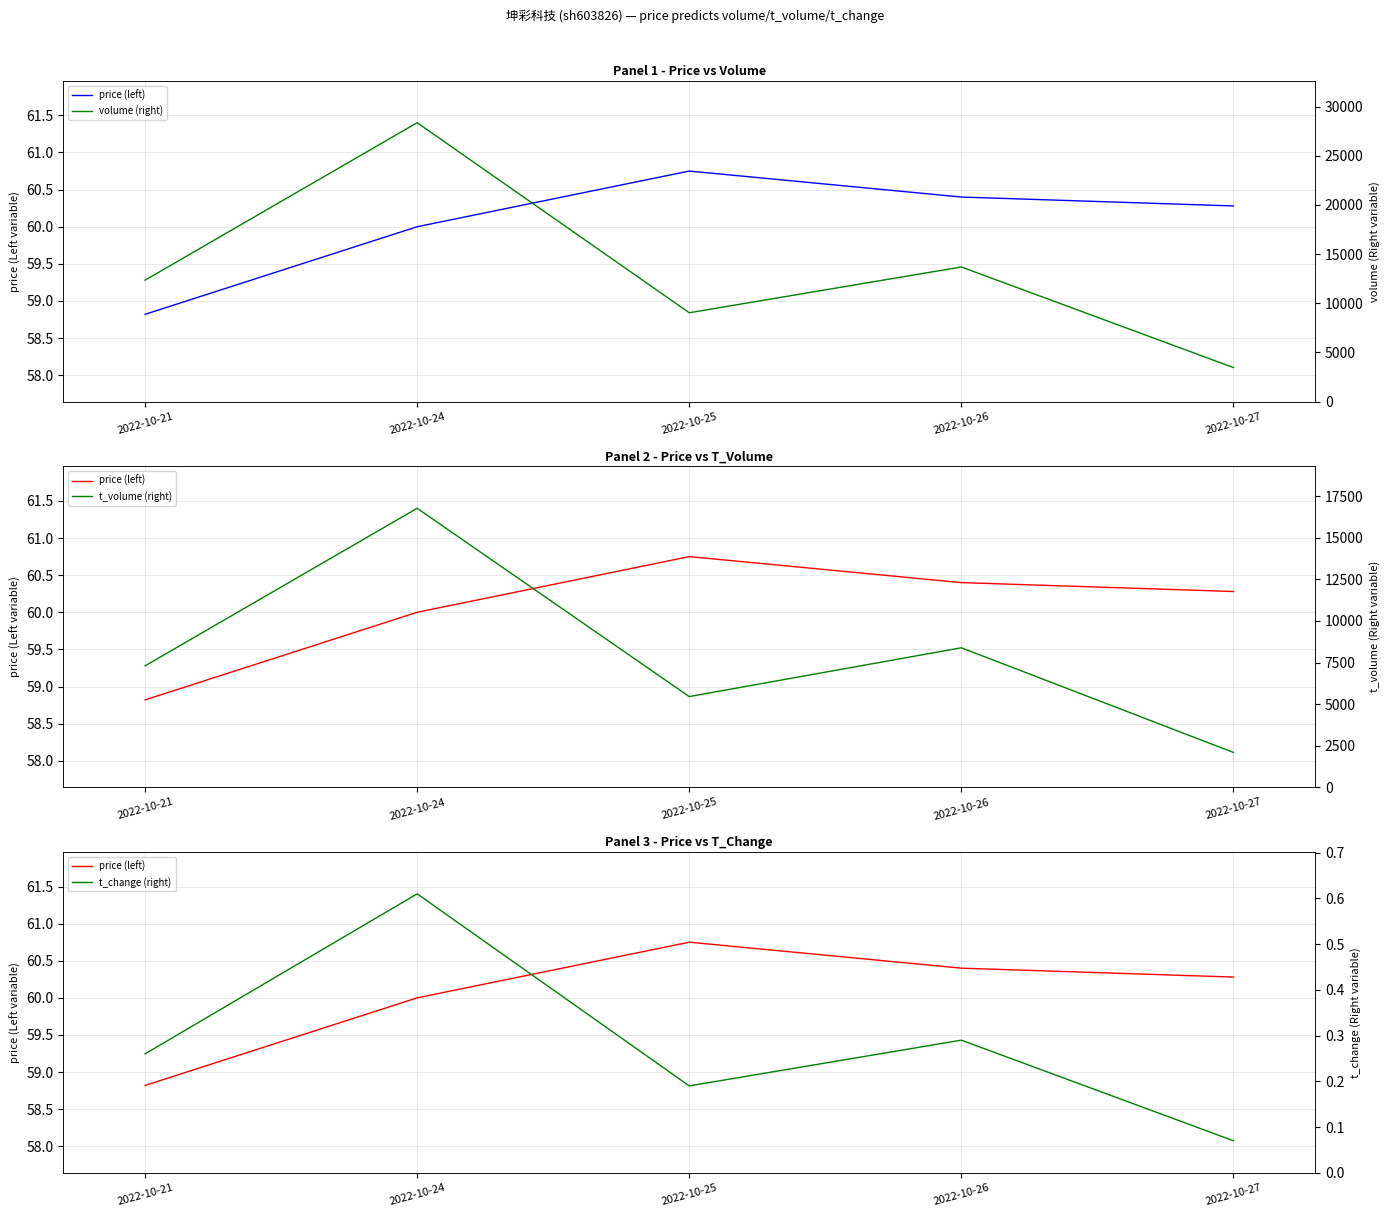

What is the difference between the maximum and minimum values in the t_volume (right) series?

14687.0